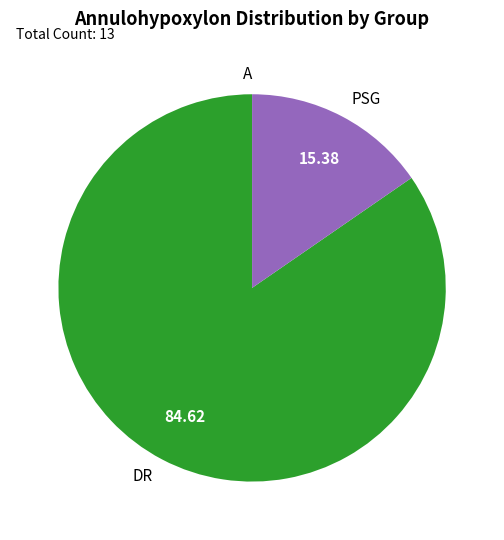

Which has a higher value, DR or PSG?

DR